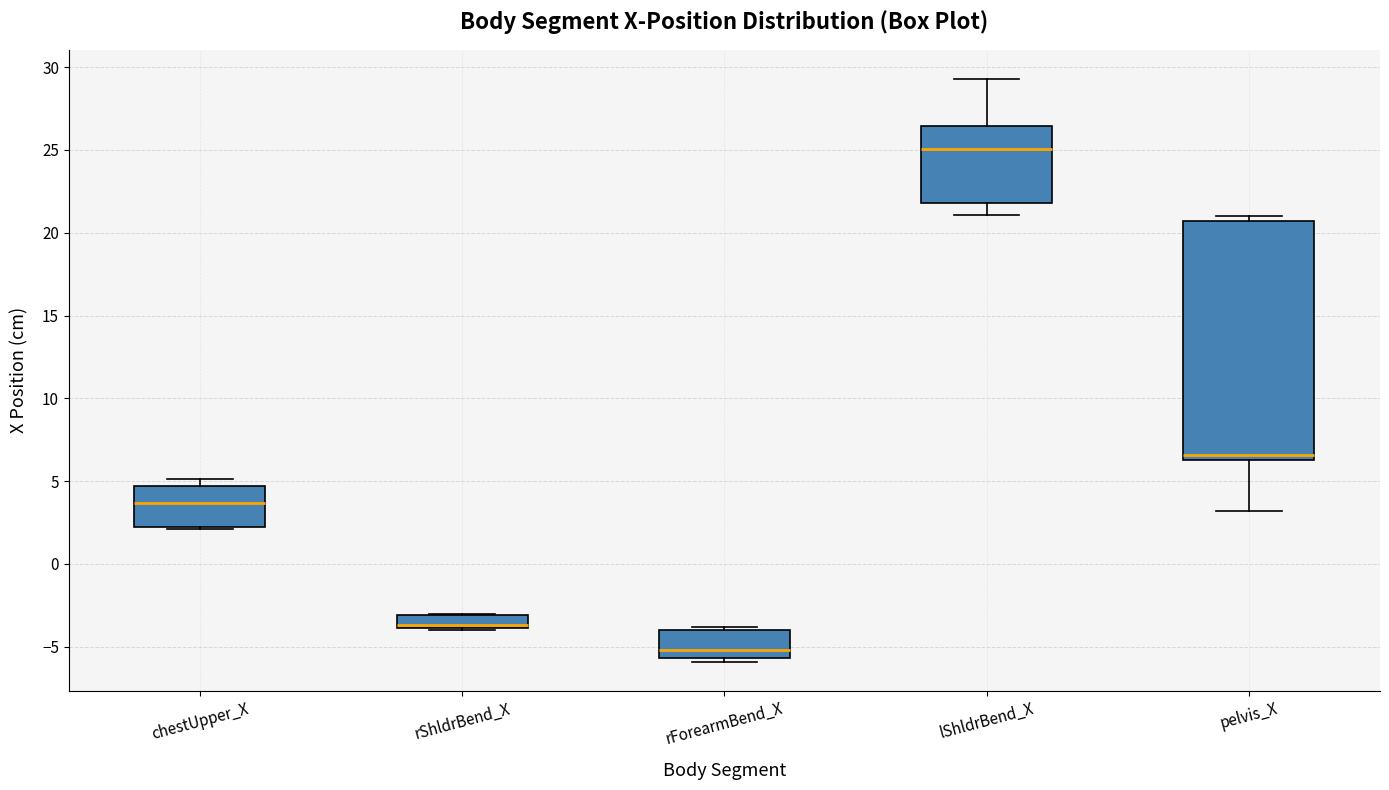

Which box's median line is the highest?

lShldrBend_X